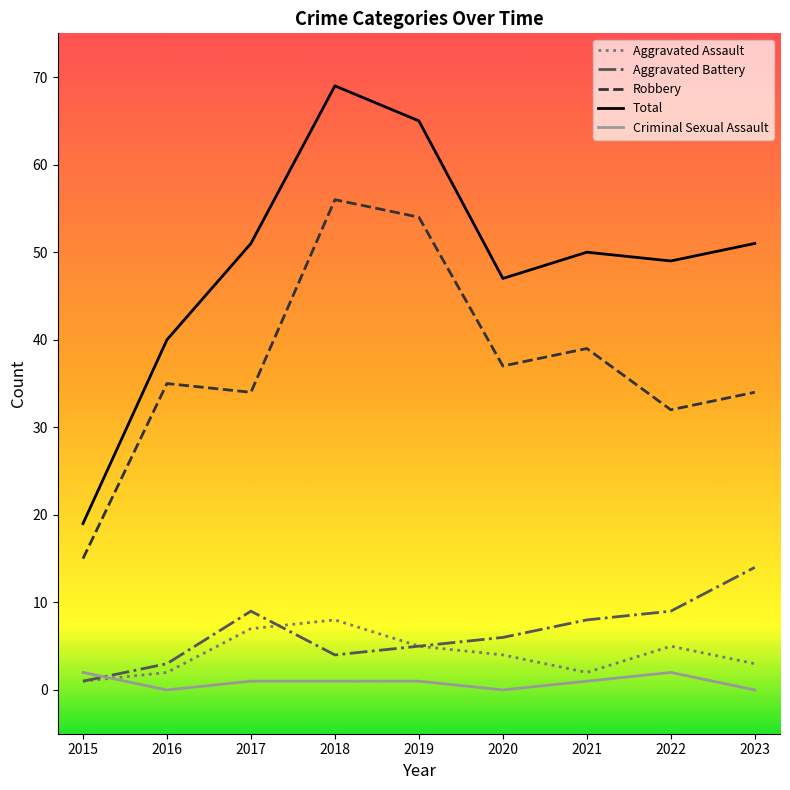

Where is Aggravated Assault nearest to the value 4?

2020